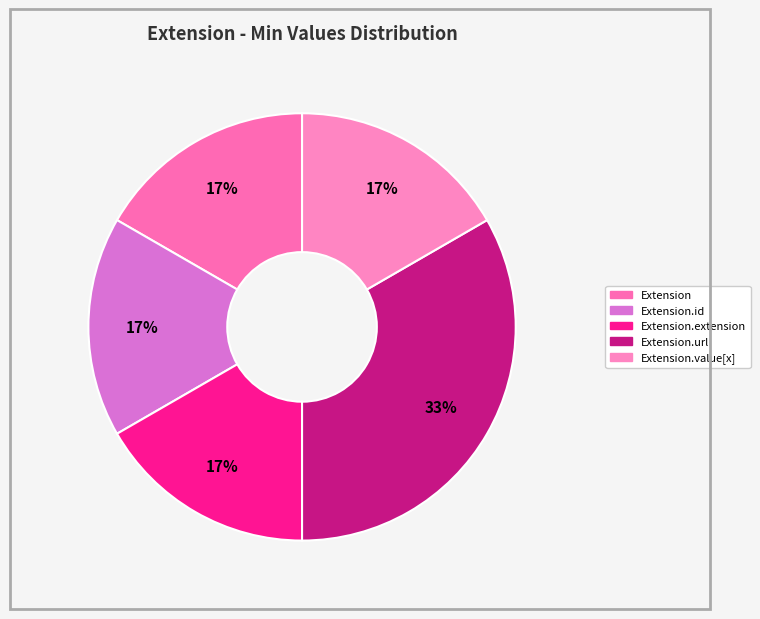

Count the number of slices in the pie.

5